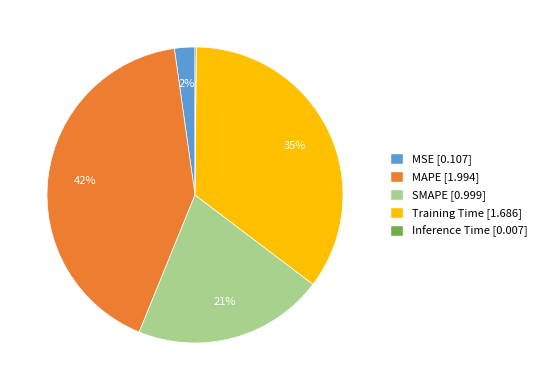

What is the ratio of the value at SMAPE to the value at MAPE?

0.5